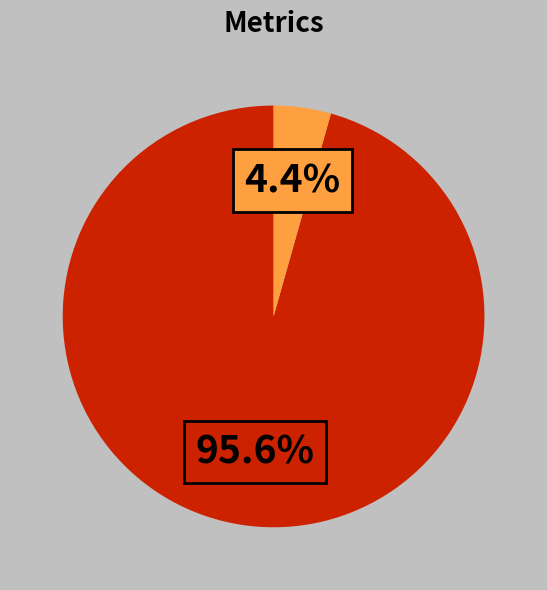

How many segments does this pie chart have?

2